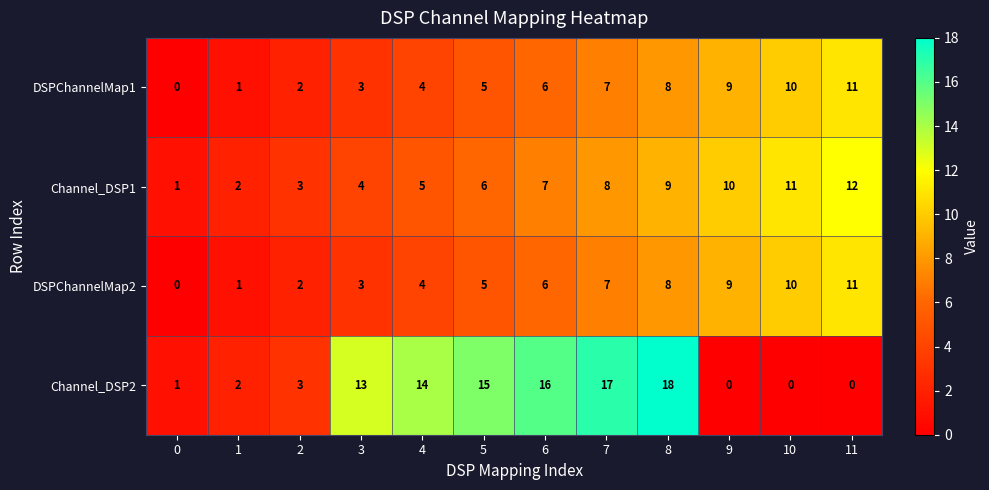

The value of Channel_DSP1 at 9 is 4. True or false?

False